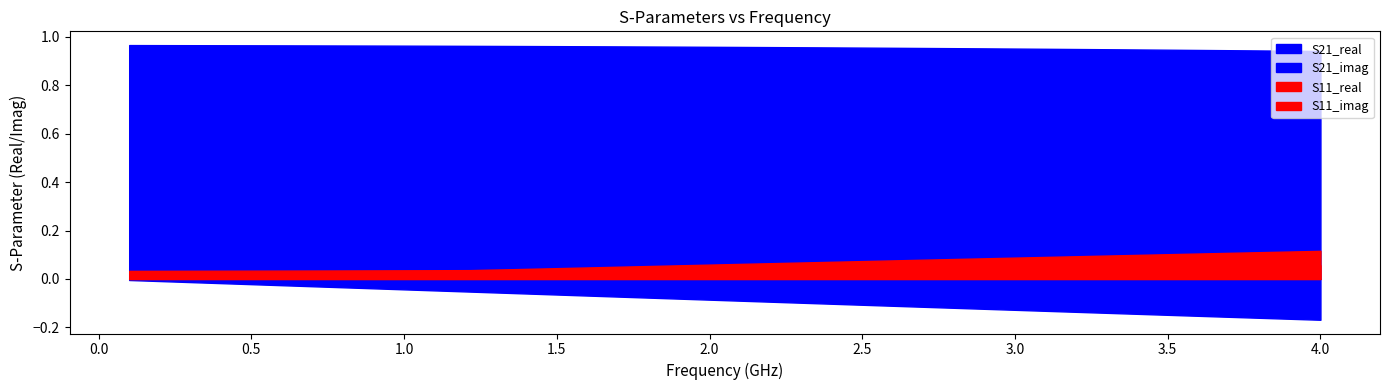

Which series has the largest total across all categories?

S21_real